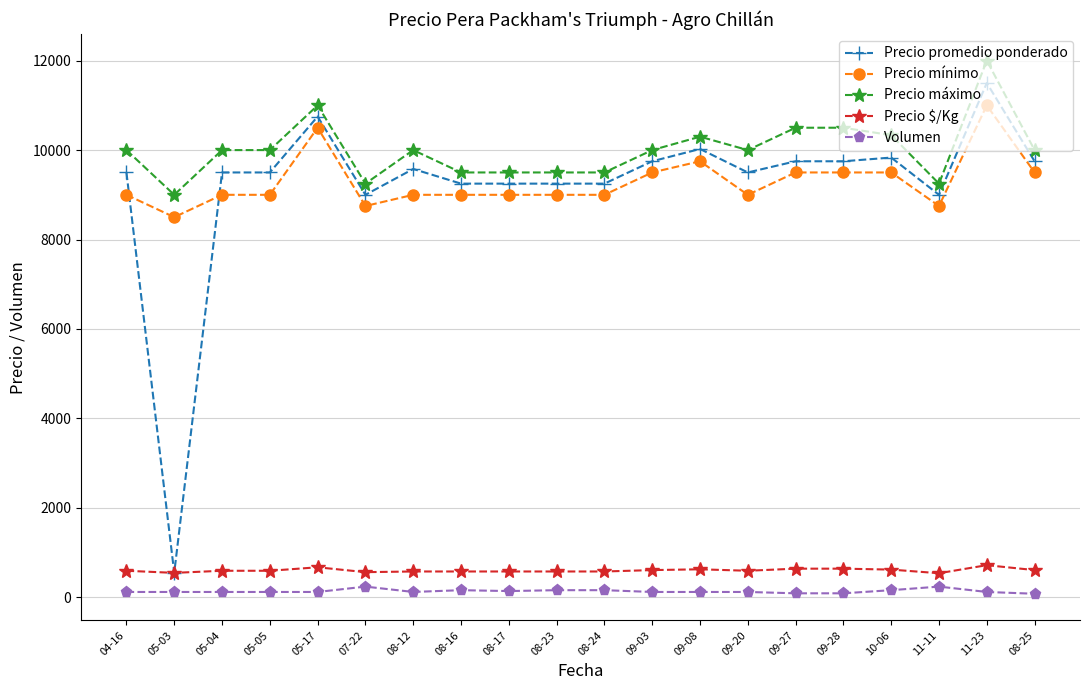

What are all the series names shown in the legend?

Precio promedio ponderado, Precio mínimo, Precio máximo, Precio $/Kg, Volumen